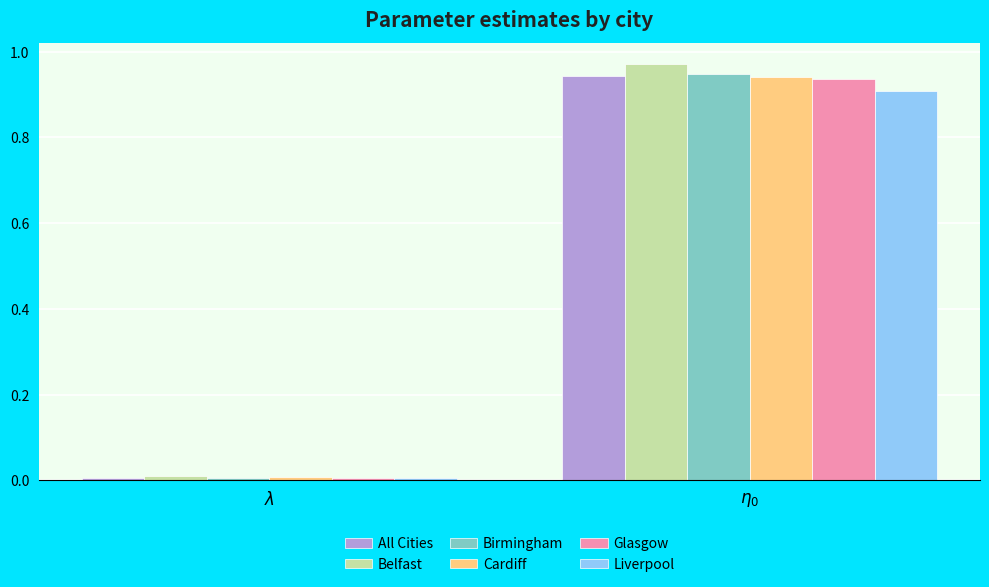

What are all the series names shown in the legend?

All Cities, Belfast, Birmingham, Cardiff, Glasgow, Liverpool